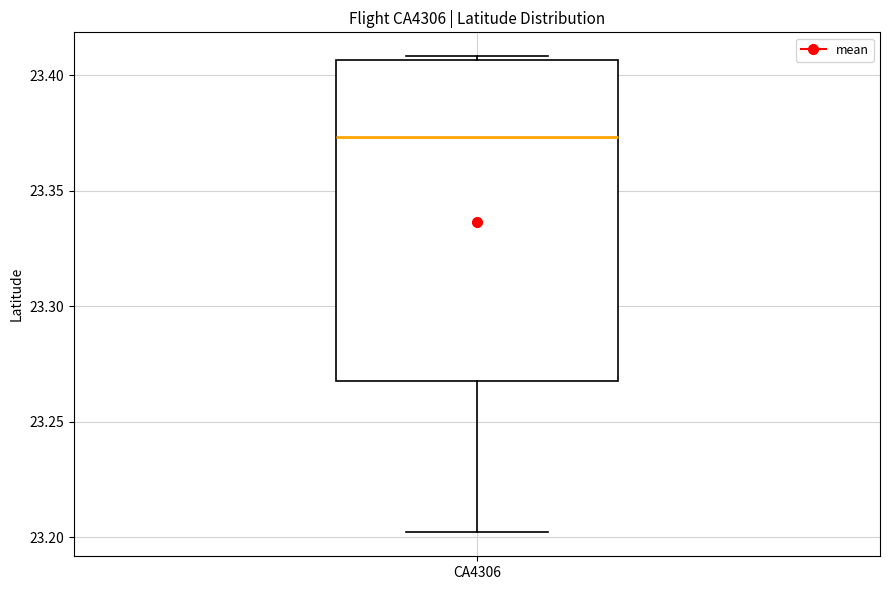

Transcribe this box plot: give where the median line is, the range the box spans, and where the two whiskers end, as read against the y-axis. The values are not printed on the chart, so give them approximately, as read against the axis.

median 23.375, box 23.270 to 23.405, whiskers 23.200 to 23.410